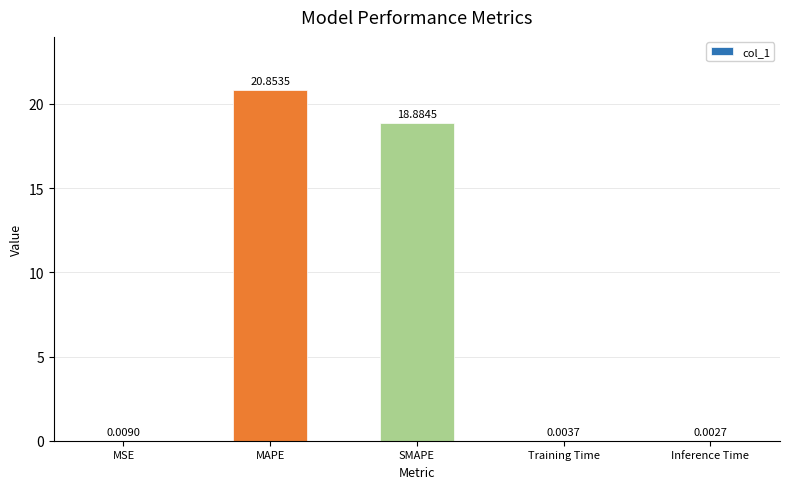

What is the change in value from MAPE to Inference Time?

-20.9